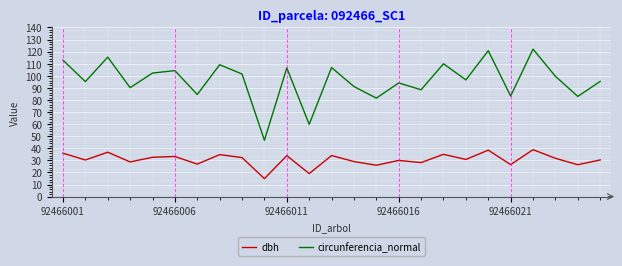

What is the difference between the maximum and minimum values in the circunferencia_normal series?

75.4